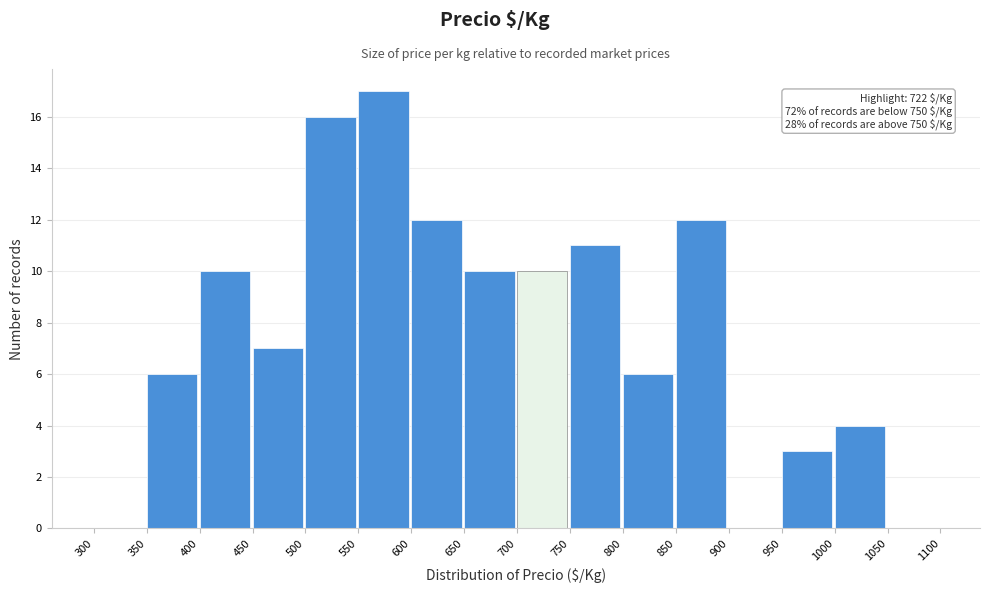

Over which range of the x-axis is the bar tallest?

550 to 600